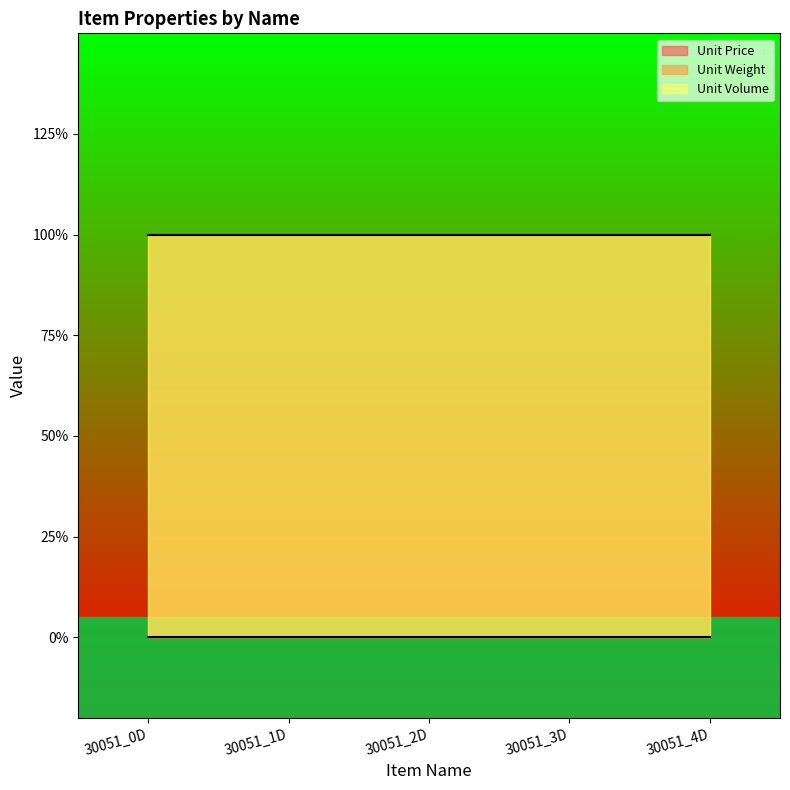

Count the number of data series in this chart.

3